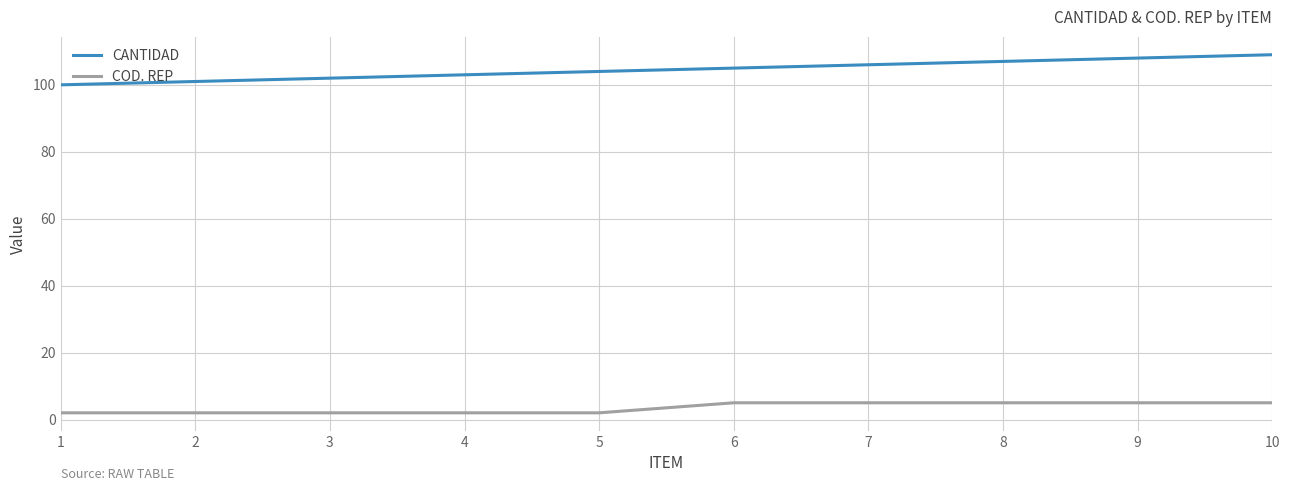

List the labels in order of CANTIDAD value, largest first.

10, 9, 8, 7, 6, 5, 4, 3, 2, 1